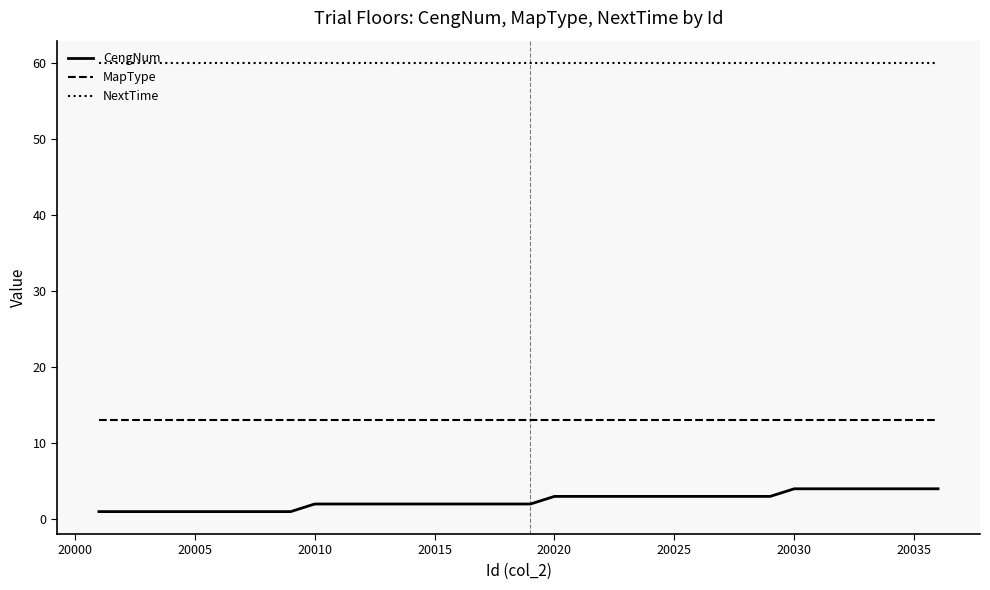

True or false: MapType and CengNum cross at least once.

False